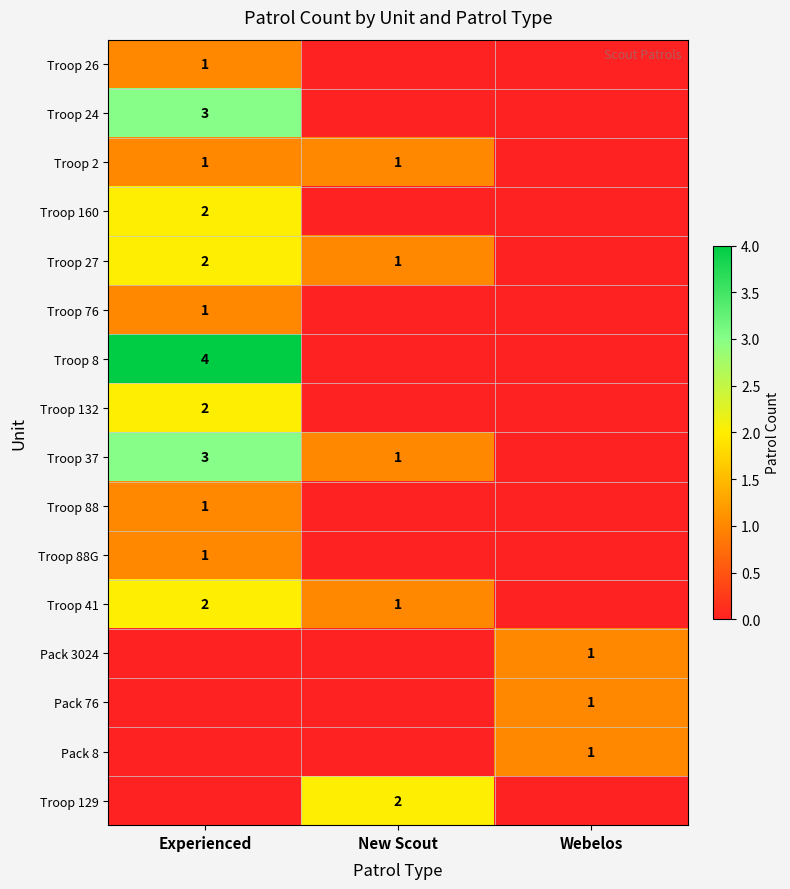

At which category is the sum across all series the highest?

Experienced